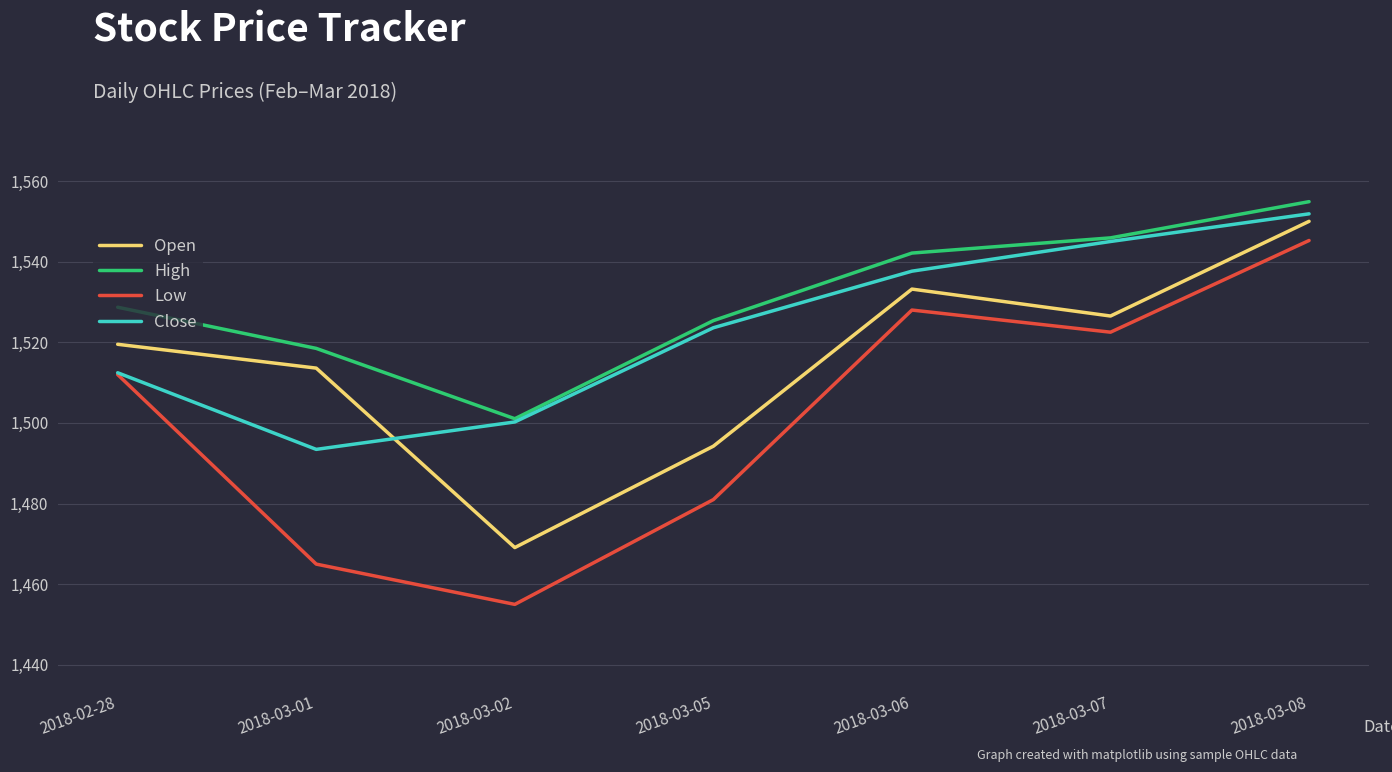

What are all the series names shown in the legend?

Open, High, Low, Close